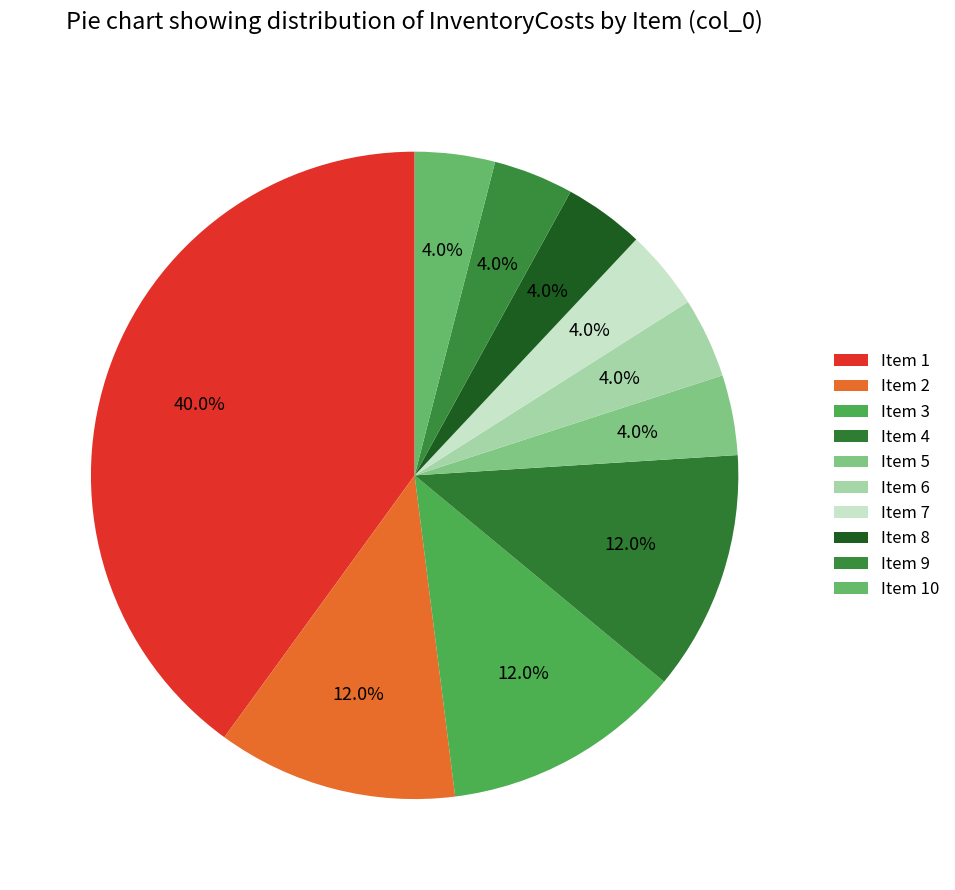

Which slice is the largest?

Item 1